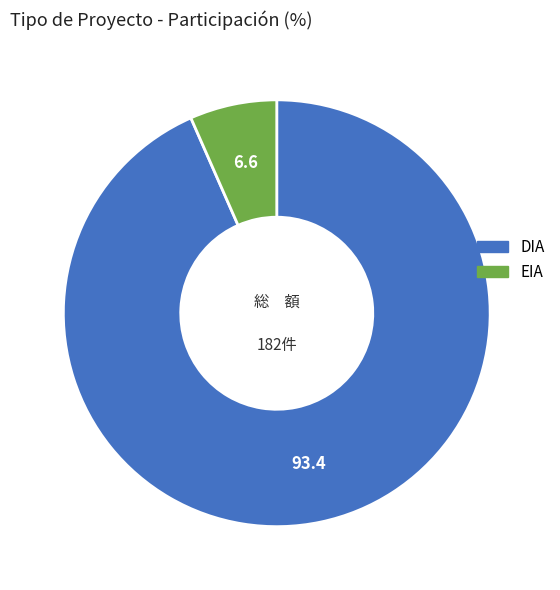

Rank the categories by value from lowest to highest.

EIA, DIA